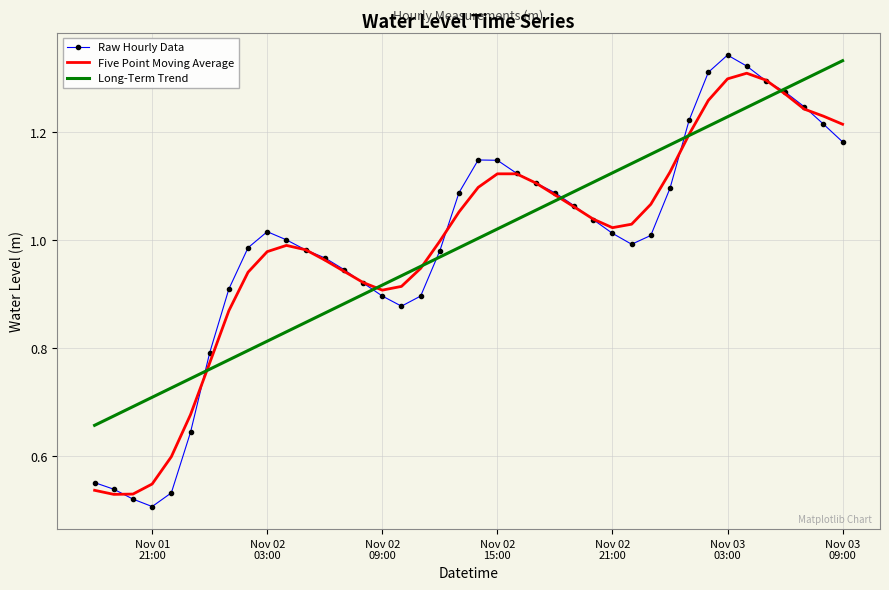

What is the sum of all Five Point Moving Average values?

39.8